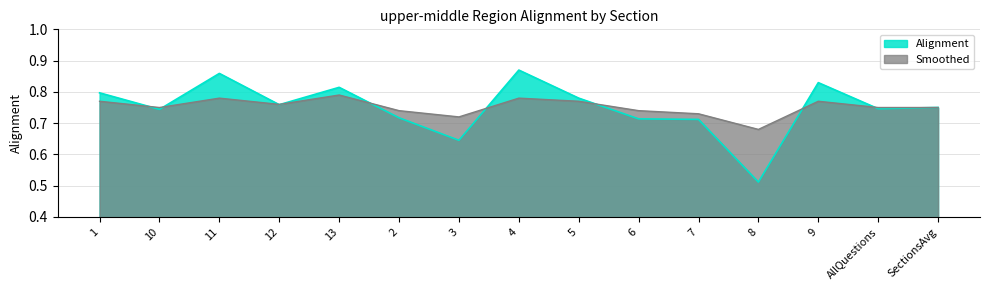

Reading left to right, transcribe all the data shown in this chart.

Alignment: 0.8	0.7	0.9	0.8	0.8	0.7	0.6	0.9	0.8	0.7	0.7	0.5	0.8	0.7	0.8
Smoothed: 0.8	0.8	0.8	0.8	0.8	0.7	0.7	0.8	0.8	0.7	0.7	0.7	0.8	0.8	0.8